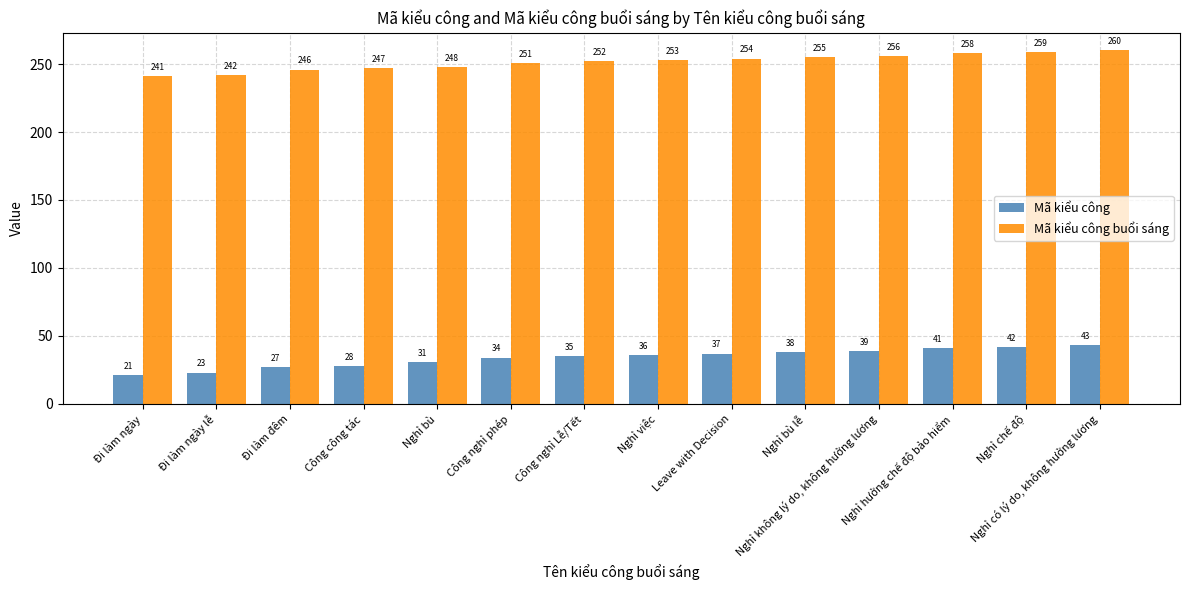

True or false: Mã kiểu công buổi sáng has a value of 258 at Nghỉ hưởng chế độ bảo hiểm.

True